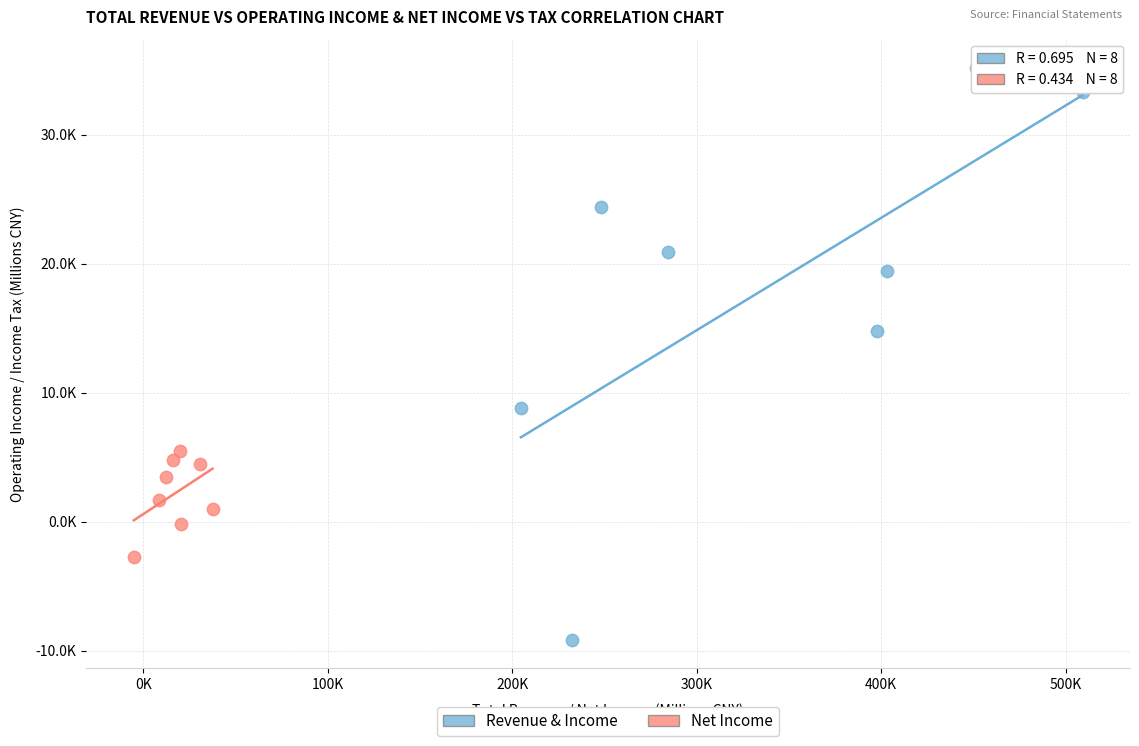

What are all the series names shown in the legend?

Revenue & Income, Net Income